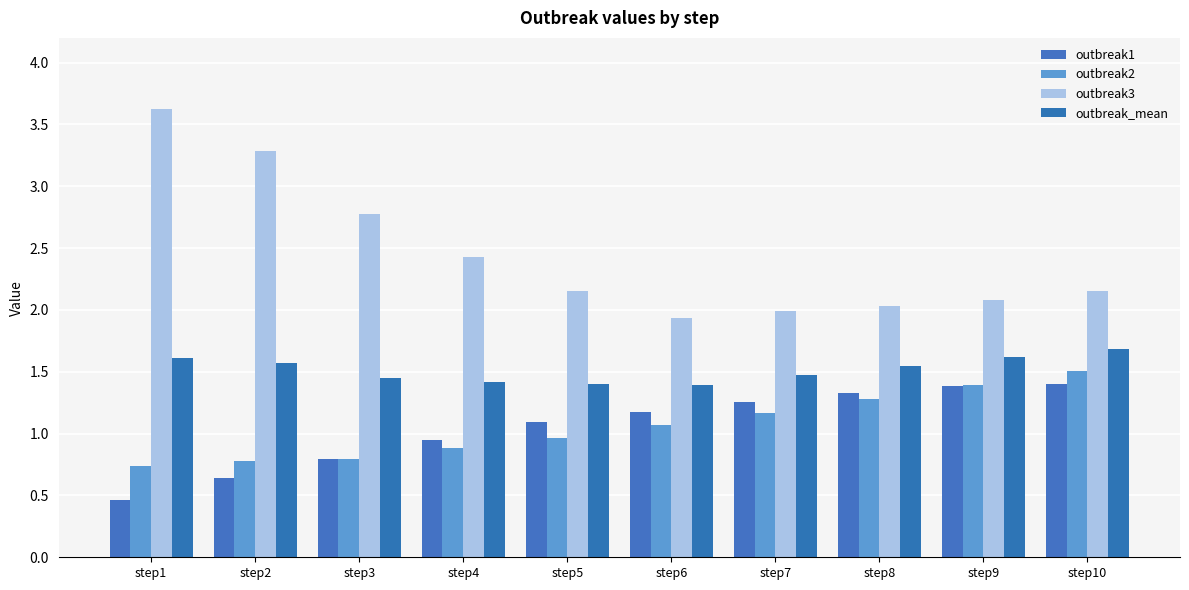

List the series in order of their peak value, lowest first.

outbreak1, outbreak2, outbreak_mean, outbreak3